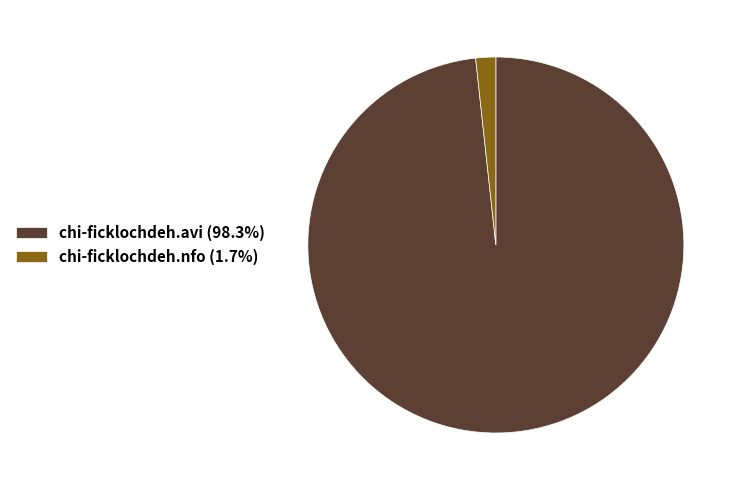

Do chi-ficklochdeh.avi (98.3%) and chi-ficklochdeh.nfo (1.7%) together represent more than half of the pie?

Yes